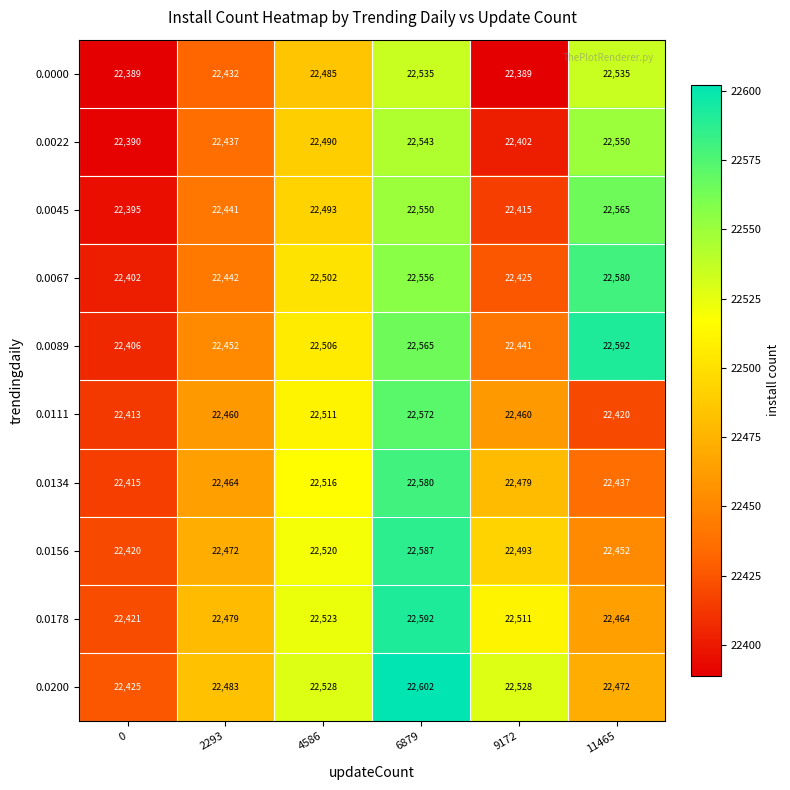

What is the difference between the maximum and minimum values in the 0.0134 series?

165